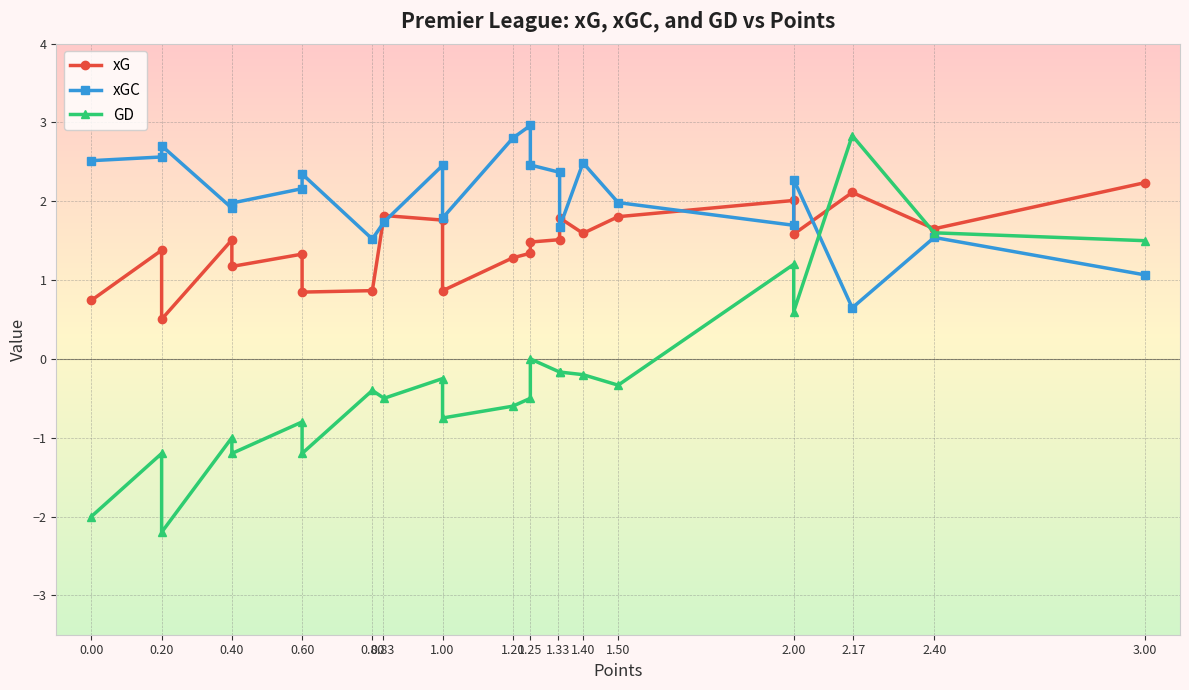

What is the difference between the highest and lowest values at 0.20?

3.8